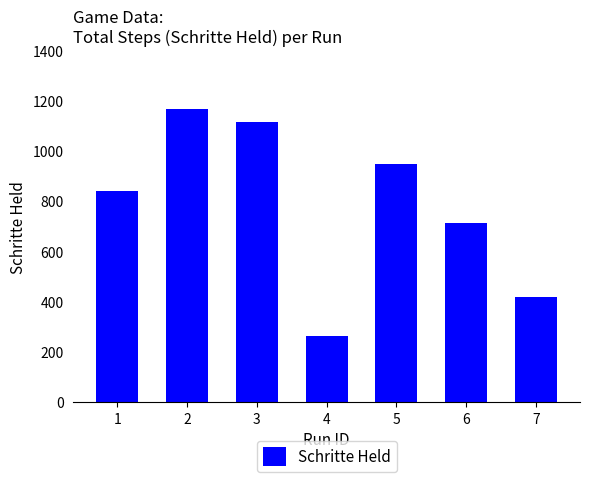

What is the difference between the maximum and minimum values?

904